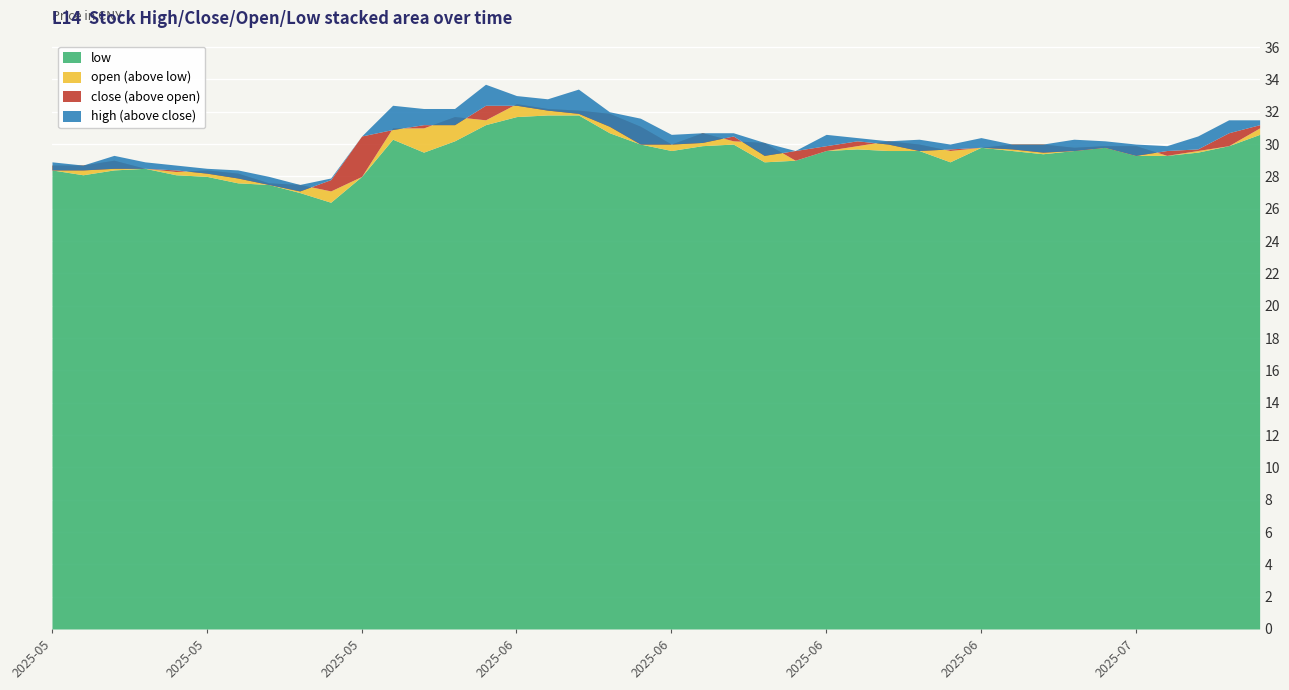

What are all the series names shown in the legend?

low, open, close, high